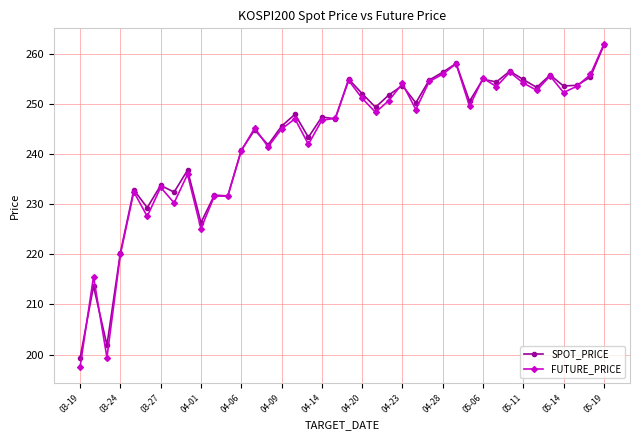

Which series has the widest spread of values?

FUTURE_PRICE